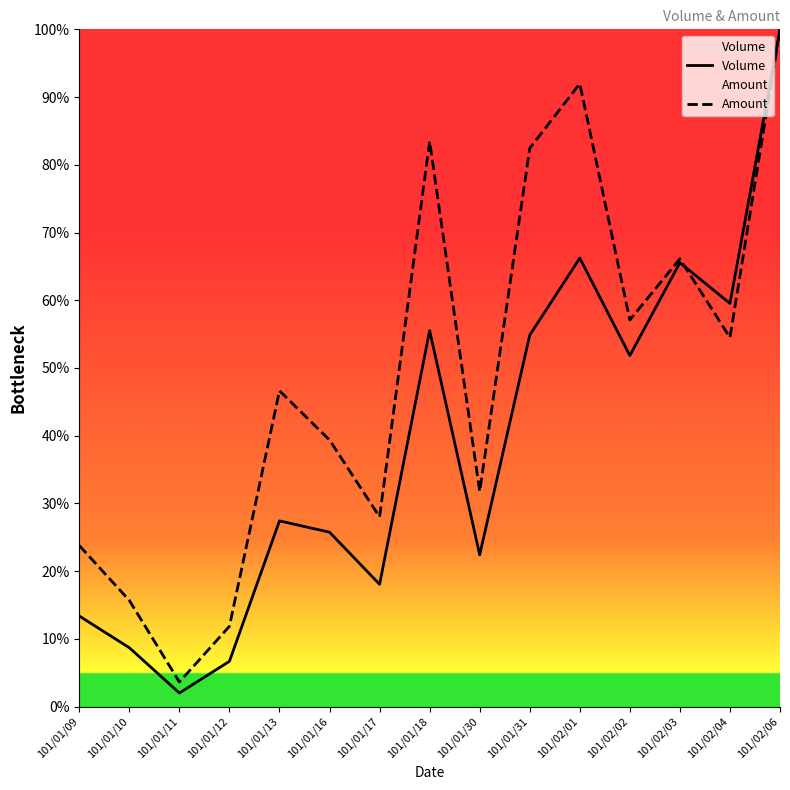

Which series has the largest total across all categories?

Amount